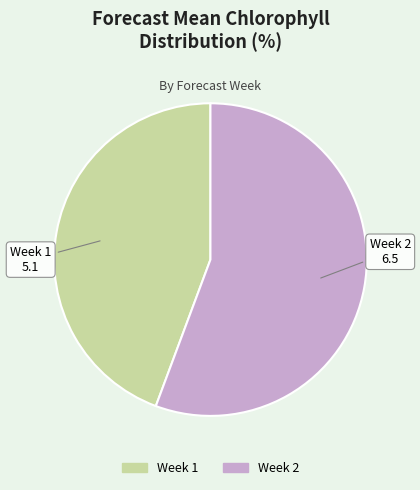

Does Week 1 represent more than half of the total?

No